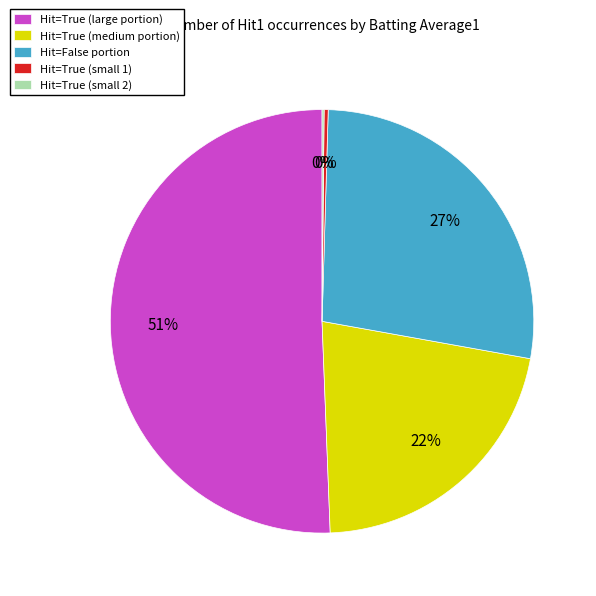

Is there any slice that represents more than half of the pie?

Yes